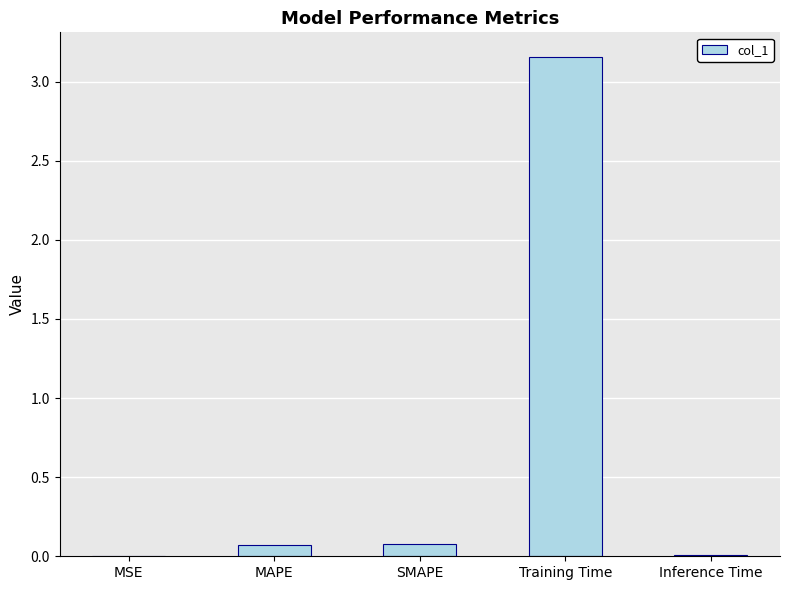

The chart shows a value of 0.1 at SMAPE. True or false?

True